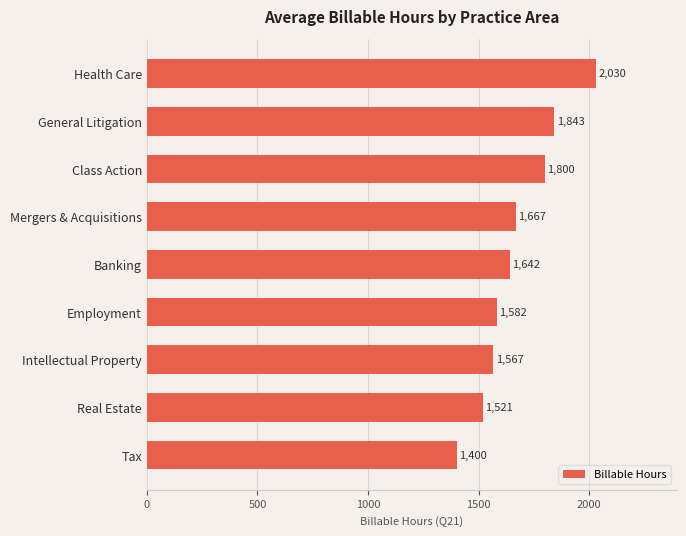

What is the label of the 8th bar from the top?

Real Estate